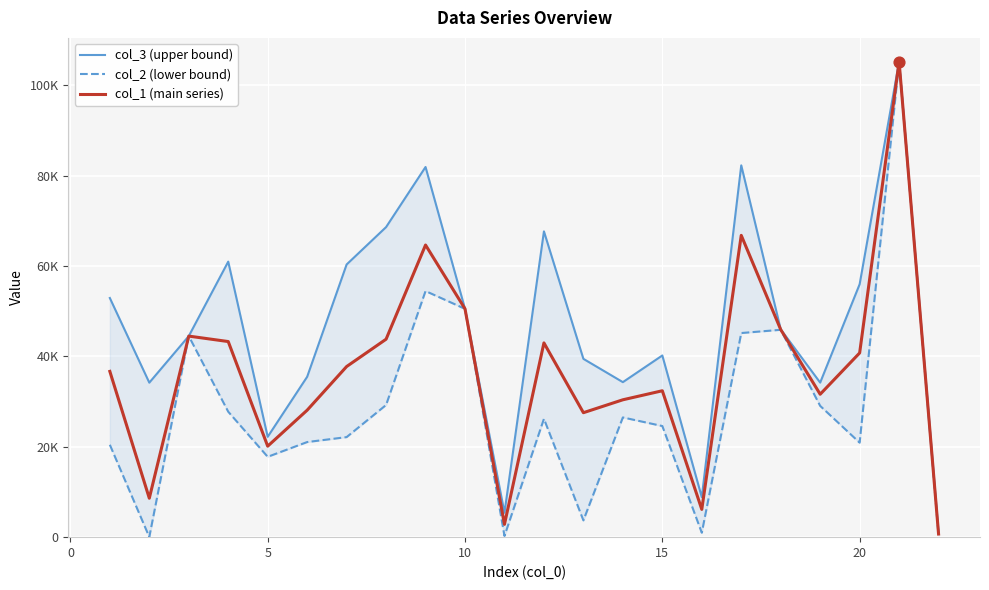

What are all the series names shown in the legend?

col_3 (upper bound), col_2 (lower bound), col_1 (main series)